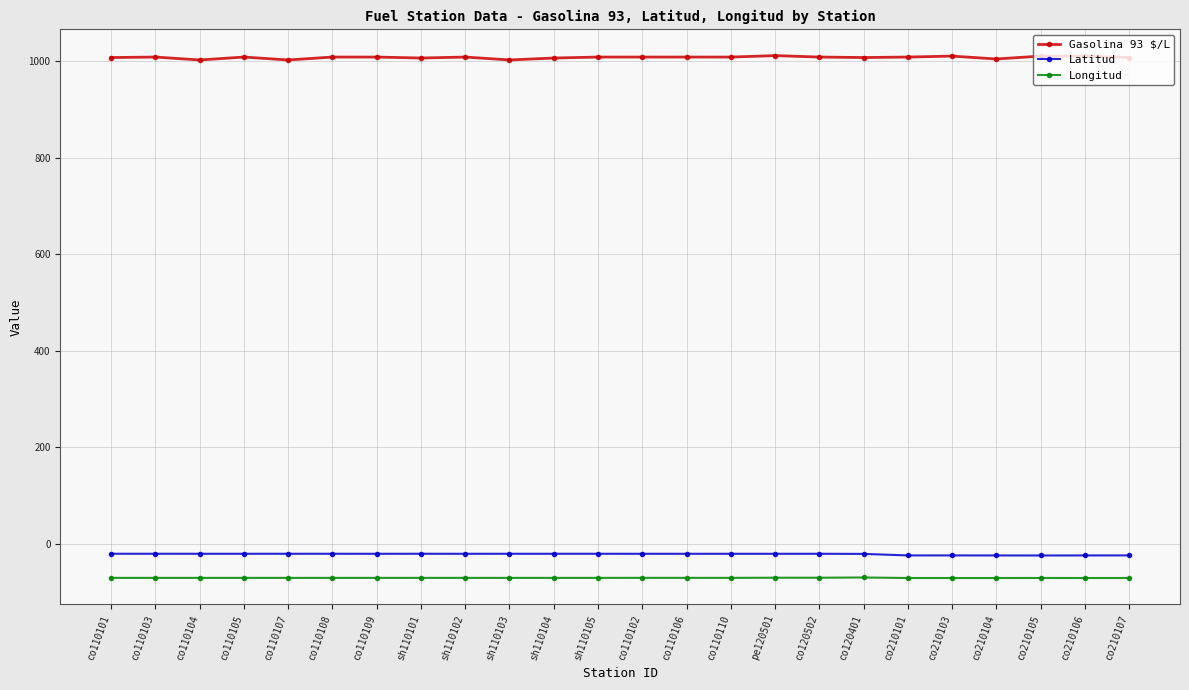

What is the sum of the Gasolina 93 $/L values at co210101 and co110101?

2015.0